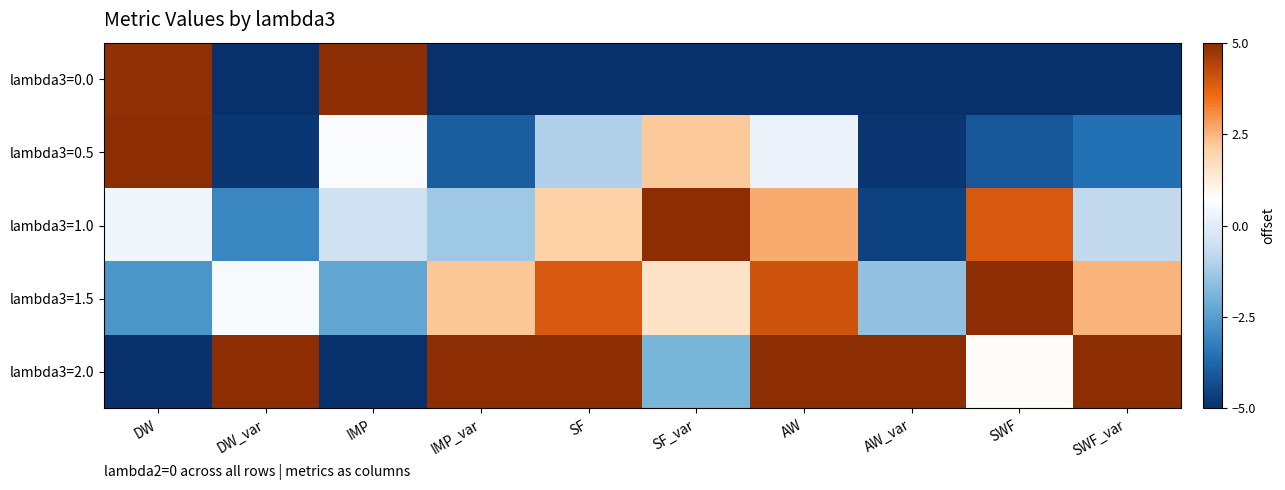

Reading right to left, transcribe all the data shown in this chart.

lambda3=0.0: SWF_var=-5.0	SWF=-5.0	AW_var=-5.0	AW=-5.0	SF_var=-5.0	SF=-5.0	IMP_var=-5.0	IMP=5.0	DW_var=-5.0	DW=4.9
lambda3=0.5: SWF_var=-3.5	SWF=-4.1	AW_var=-4.9	AW=0.2	SF_var=2.2	SF=-1.1	IMP_var=-4.0	IMP=0.6	DW_var=-4.8	DW=5.0
lambda3=1.0: SWF_var=-0.8	SWF=3.9	AW_var=-4.6	AW=2.6	SF_var=5.0	SF=2.1	IMP_var=-1.3	IMP=-0.4	DW_var=-3.1	DW=0.3
lambda3=1.5: SWF_var=2.5	SWF=5.0	AW_var=-1.5	AW=4.0	SF_var=1.5	SF=3.9	IMP_var=2.2	IMP=-2.3	DW_var=0.5	DW=-2.7
lambda3=2.0: SWF_var=5.0	SWF=0.8	AW_var=5.0	AW=5.0	SF_var=-1.9	SF=5.0	IMP_var=5.0	IMP=-5.0	DW_var=5.0	DW=-5.0